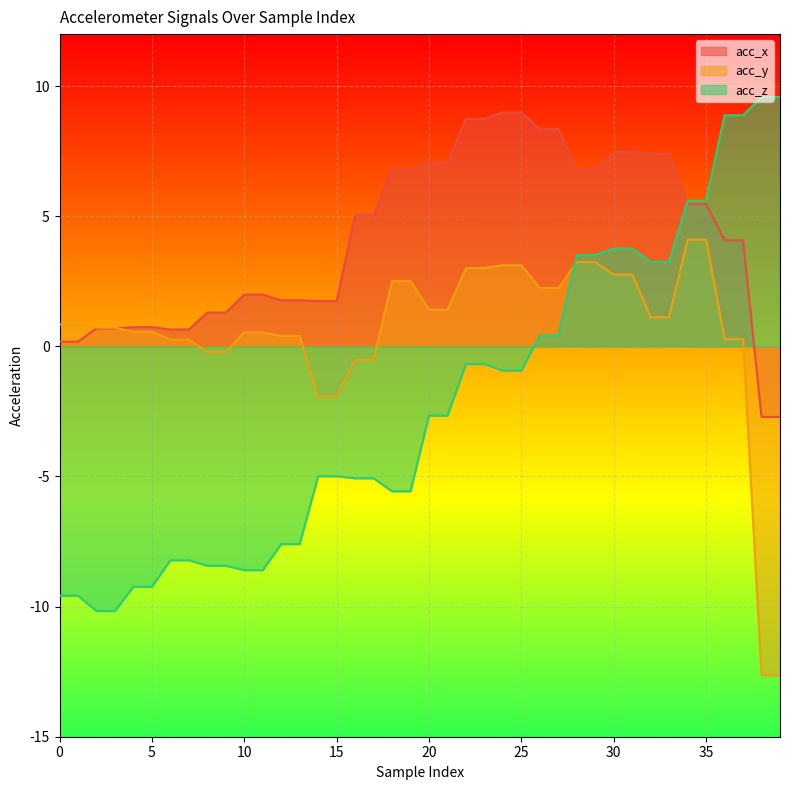

Rank the series by their maximum value, from highest to lowest.

acc_z, acc_x, acc_y